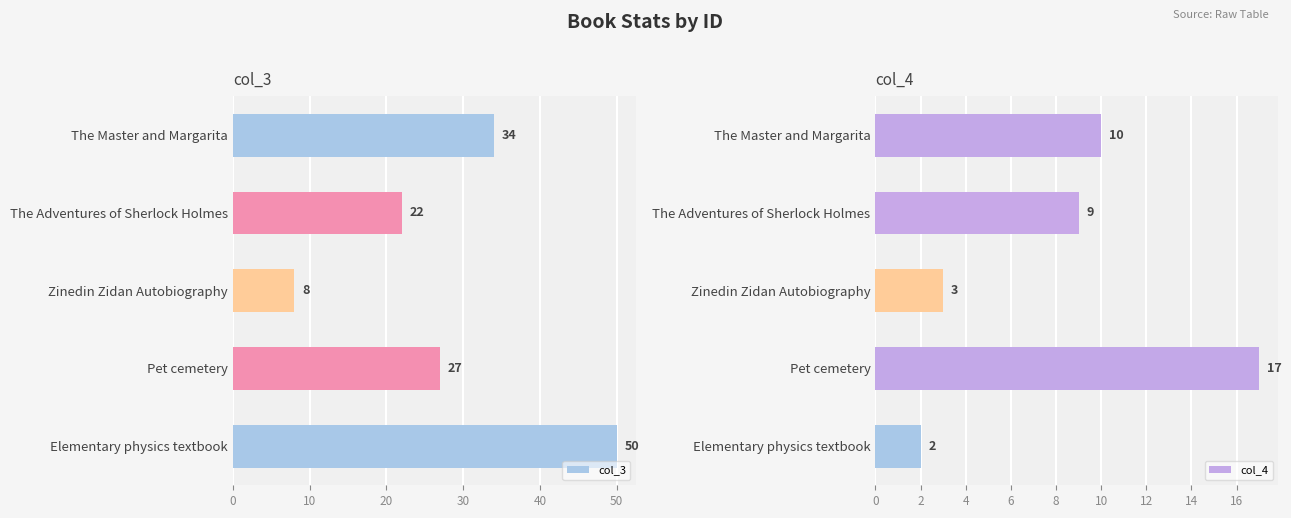

What is the sum of all col_4 values?

41